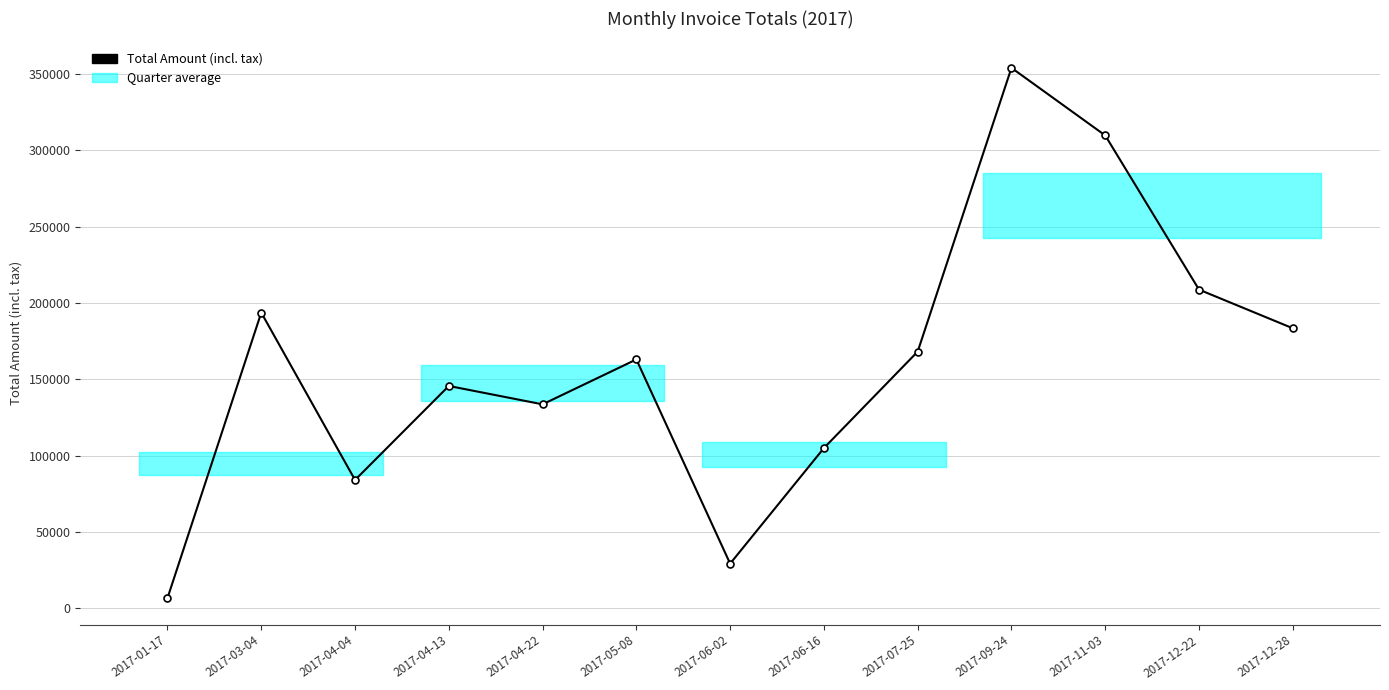

What is the difference between the maximum and minimum values?

347566.6